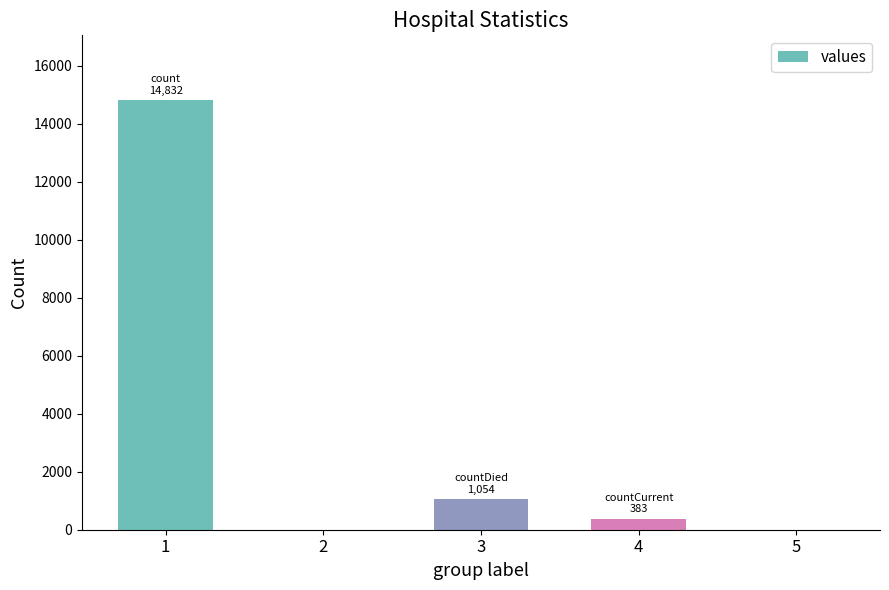

Between 1 and 3, which is larger?

1